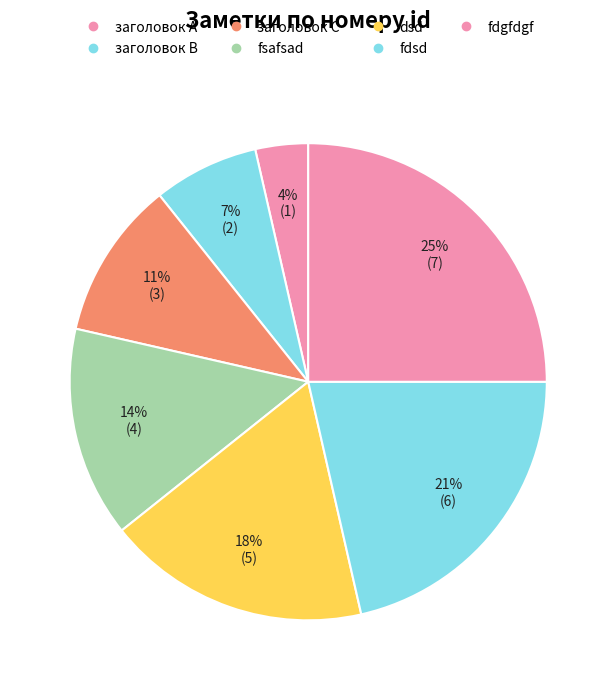

Count the number of slices in the pie.

7